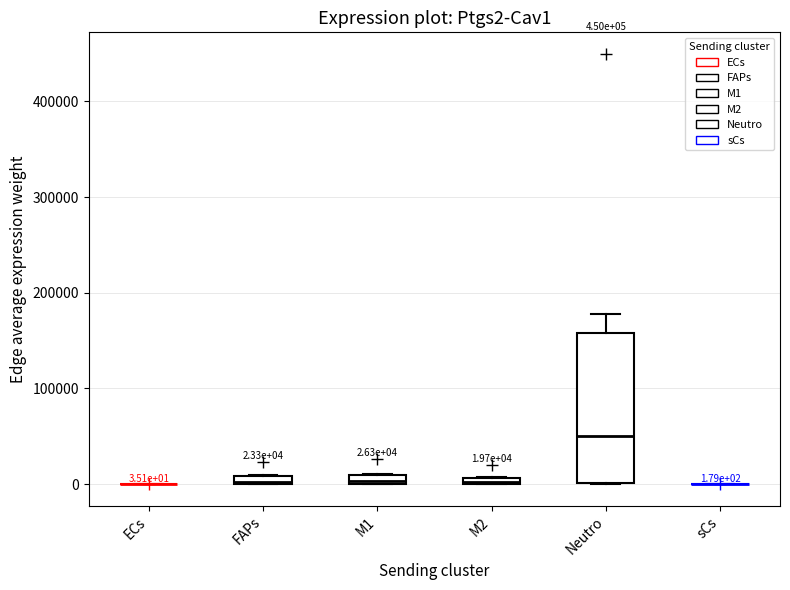

Which box is the tallest, from its lower edge to its upper edge?

Neutro